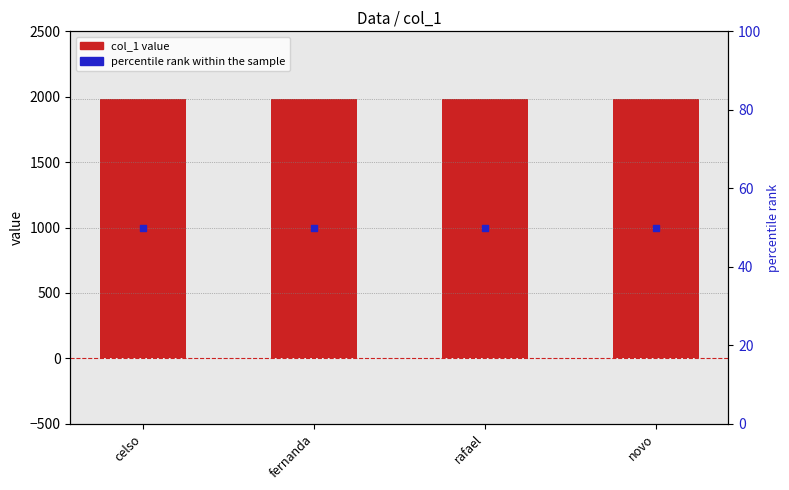

Which series reaches the minimum Y coordinate?

percentile rank within the sample